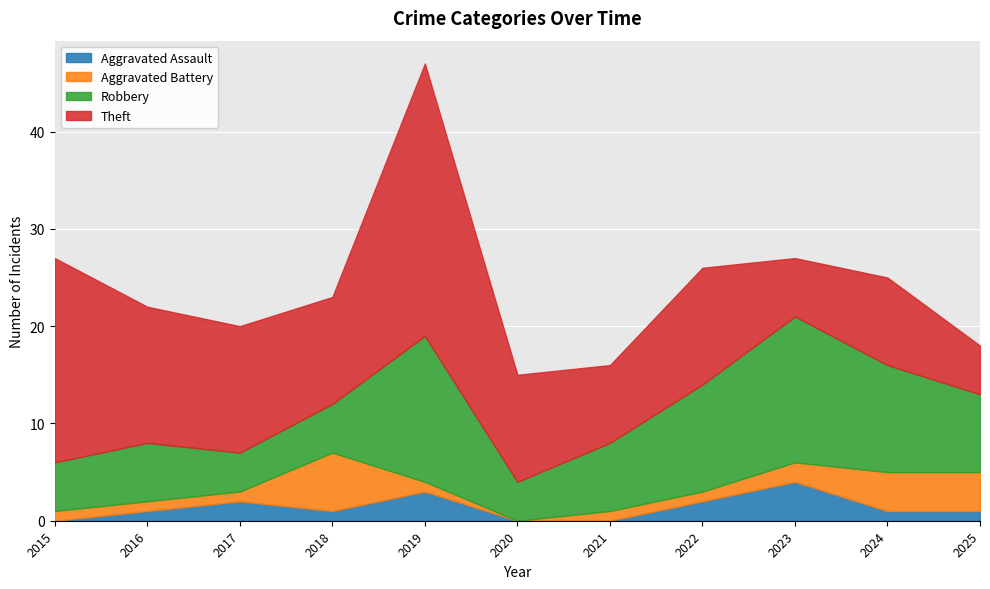

At how many categories does at least one series exceed 14?

3